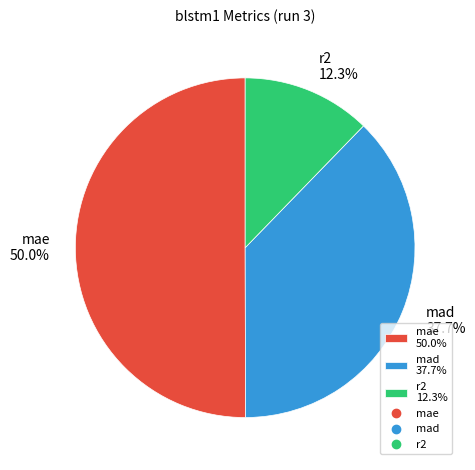

Between mad and r2, which is larger?

mad